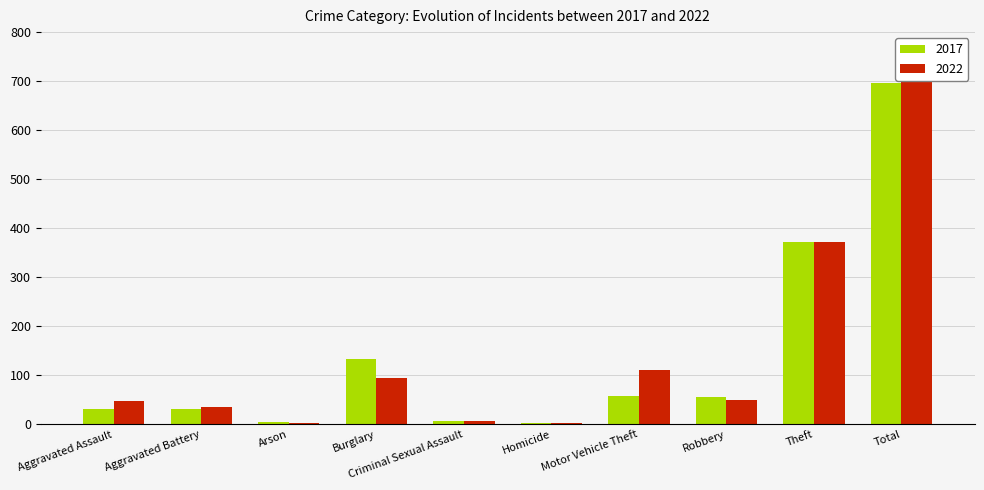

At which label does 2022 reach its peak?

Total